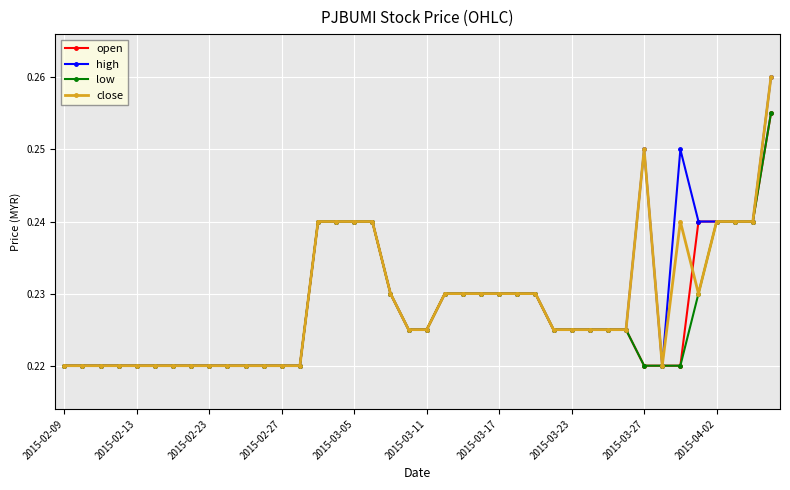

At how many categories does at least one series exceed 0?

40